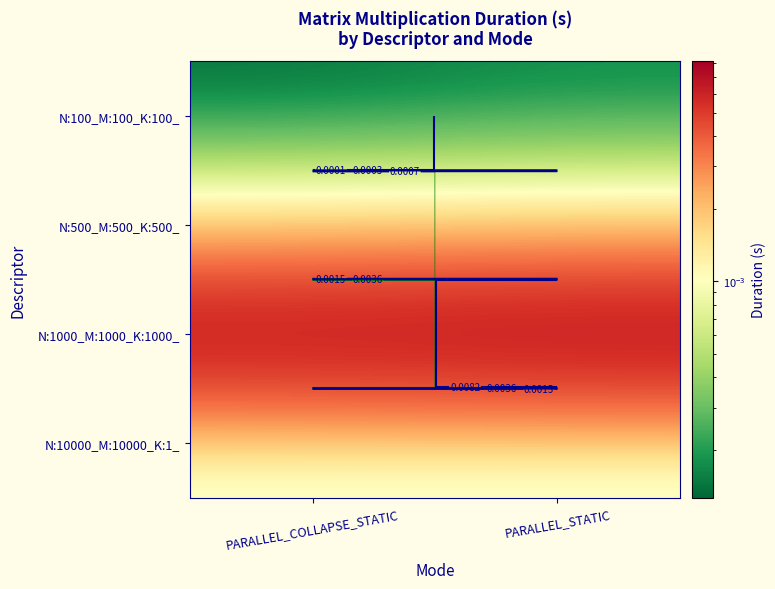

At which label does N:1000_M:1000_K:1000_ reach its peak?

PARALLEL_STATIC